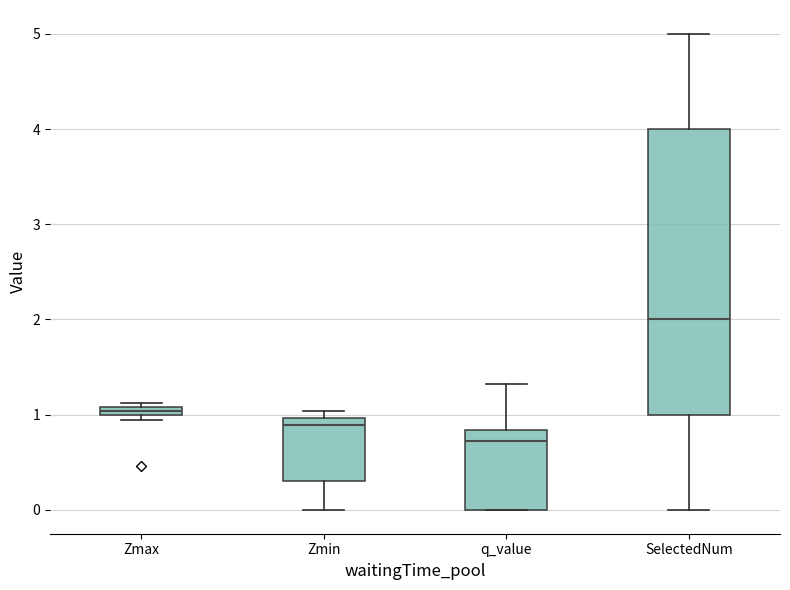

Where is the lower edge of the box for SelectedNum on the y-axis? The values are not printed on the chart, so give them approximately, as read against the axis.

1.0